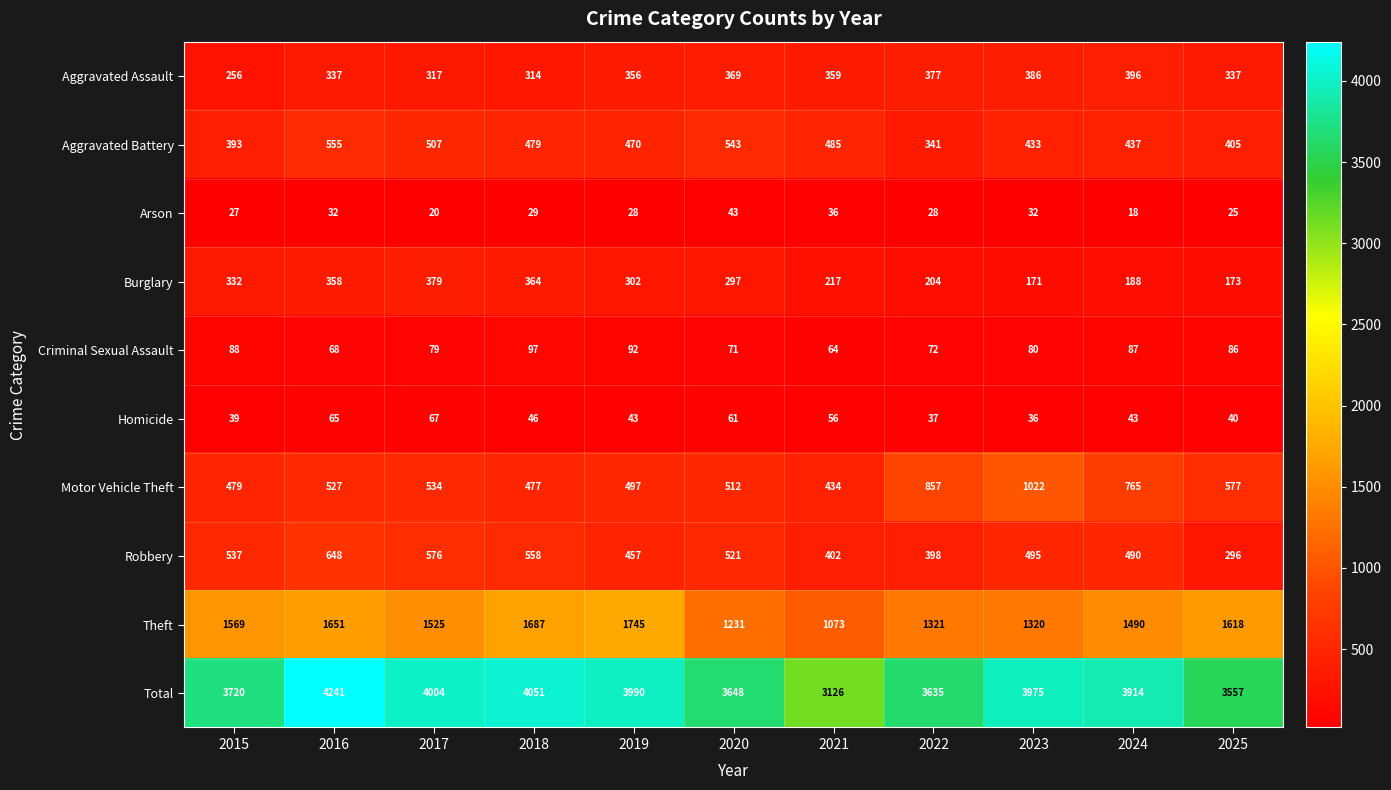

At which category does the chart reach its minimum across all series?

2024